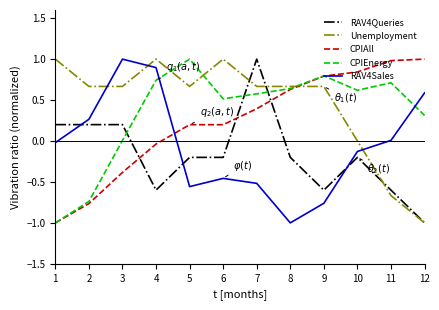

How many lines are shown in the chart?

5